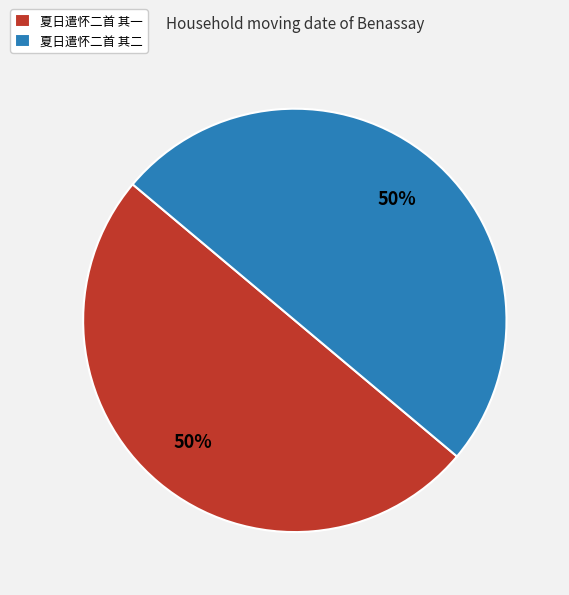

What percentage is the 夏日遣怀二首 其一 slice, to the nearest percent?

50%